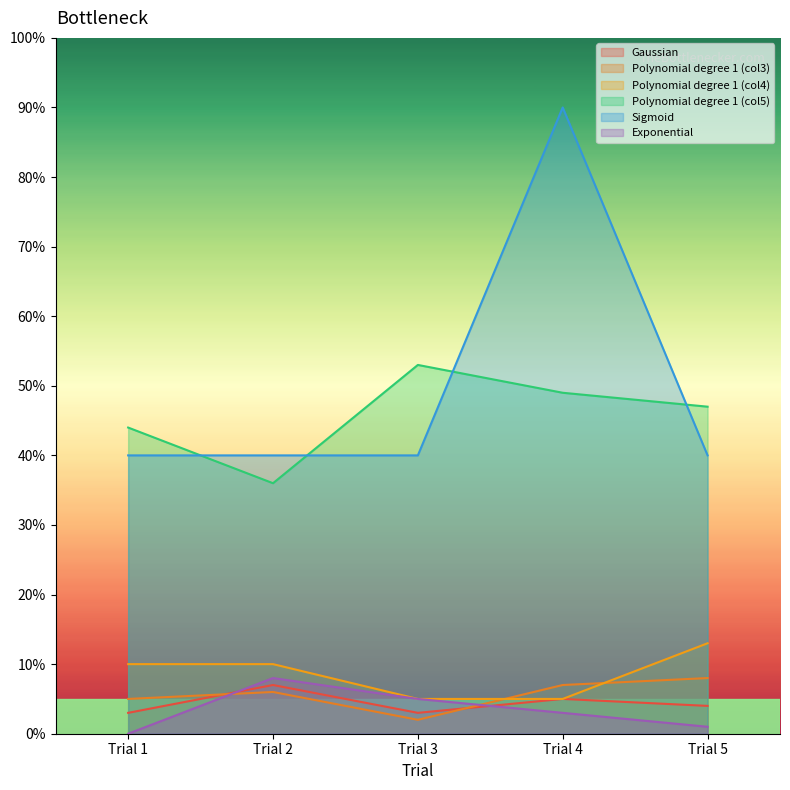

True or false: Polynomial degree 1 (col5) and Exponential cross at least once.

False